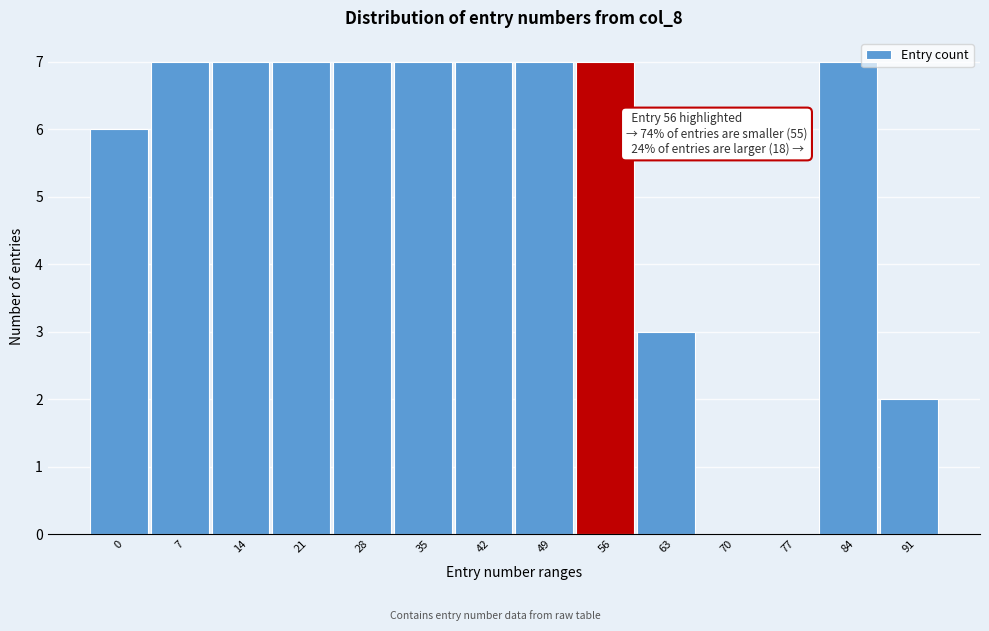

Reading left to right, list all the values displayed in this chart.

0=6	7=7	14=7	21=7	28=7	35=7	42=7	49=7	56=7	63=3	70=0	77=0	84=7	91=2